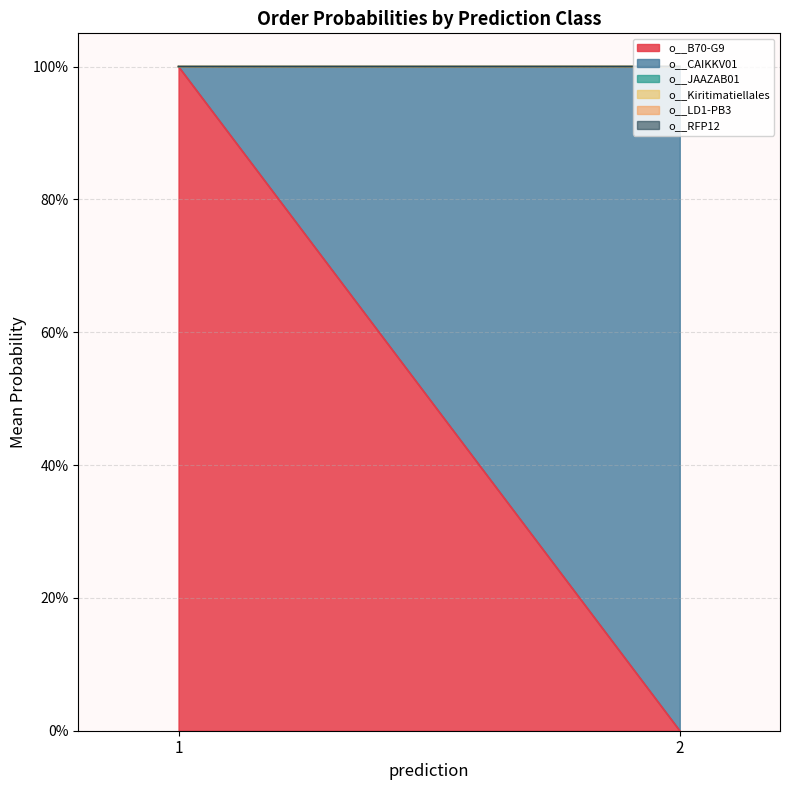

Rank the series at 2 from lowest to highest value.

o__Kiritimatiellales, o__LD1-PB3, o__RFP12, o__JAAZAB01, o__B70-G9, o__CAIKKV01